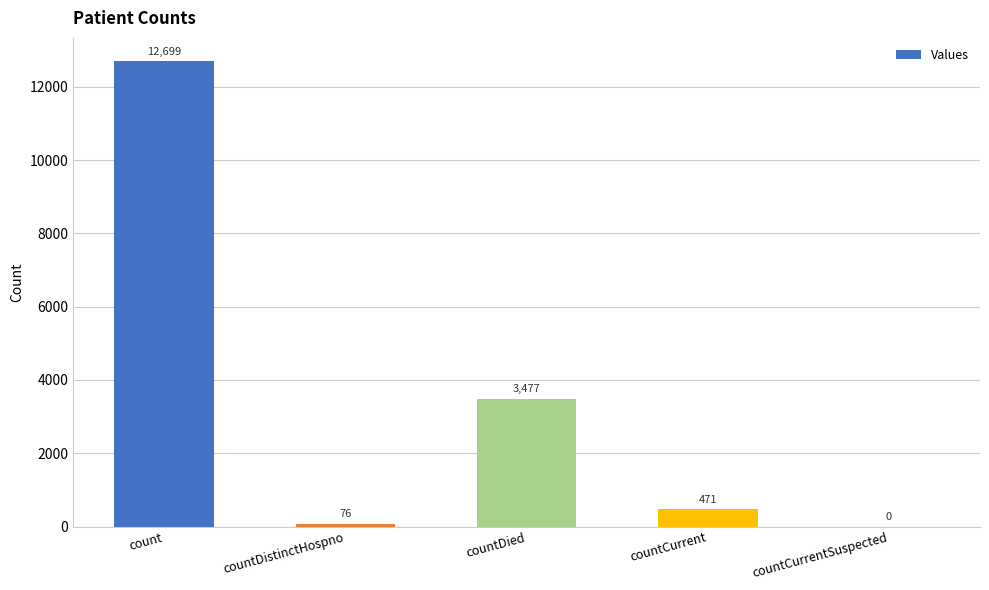

How many values are above zero?

4